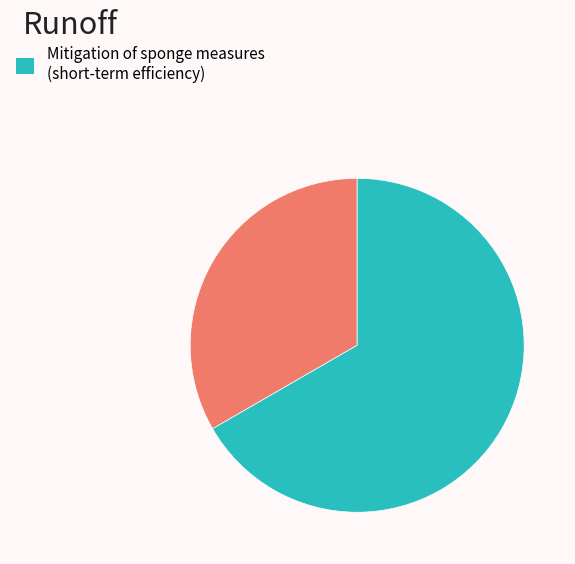

Does any single category account for the majority?

Yes